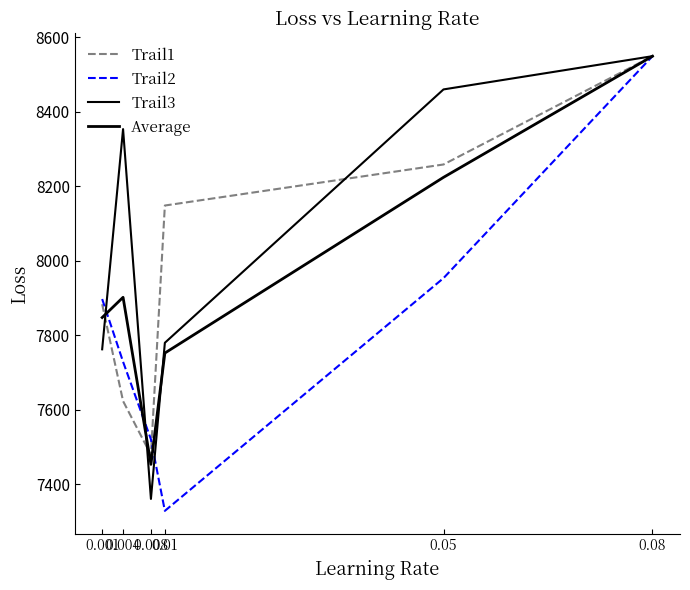

Is this an area chart (filled region under the line)?

No